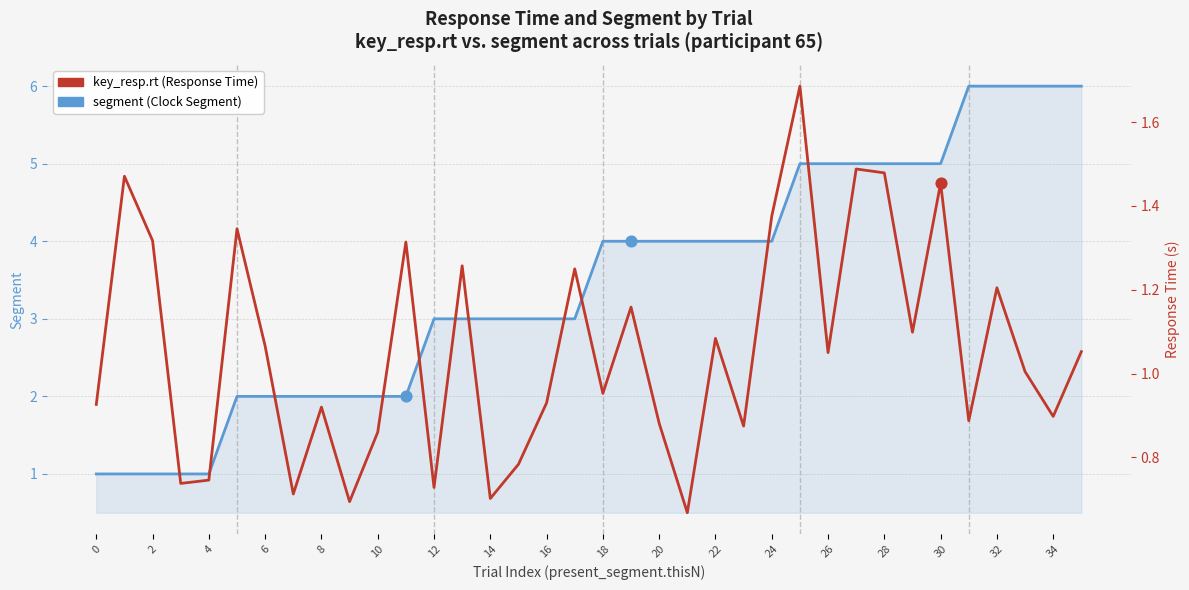

Which series has the largest Y range (max minus min)?

segment